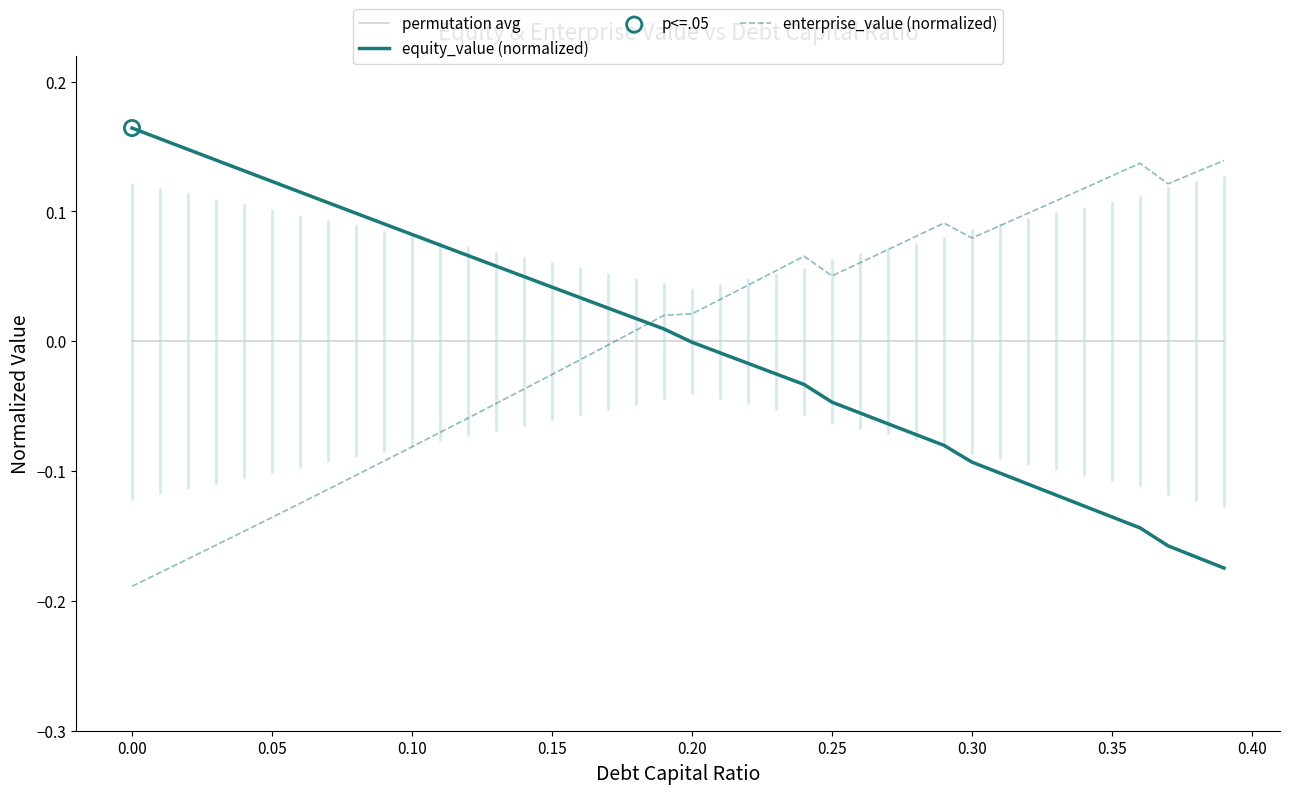

Which series reaches the maximum Y coordinate?

equity_value (normalized)